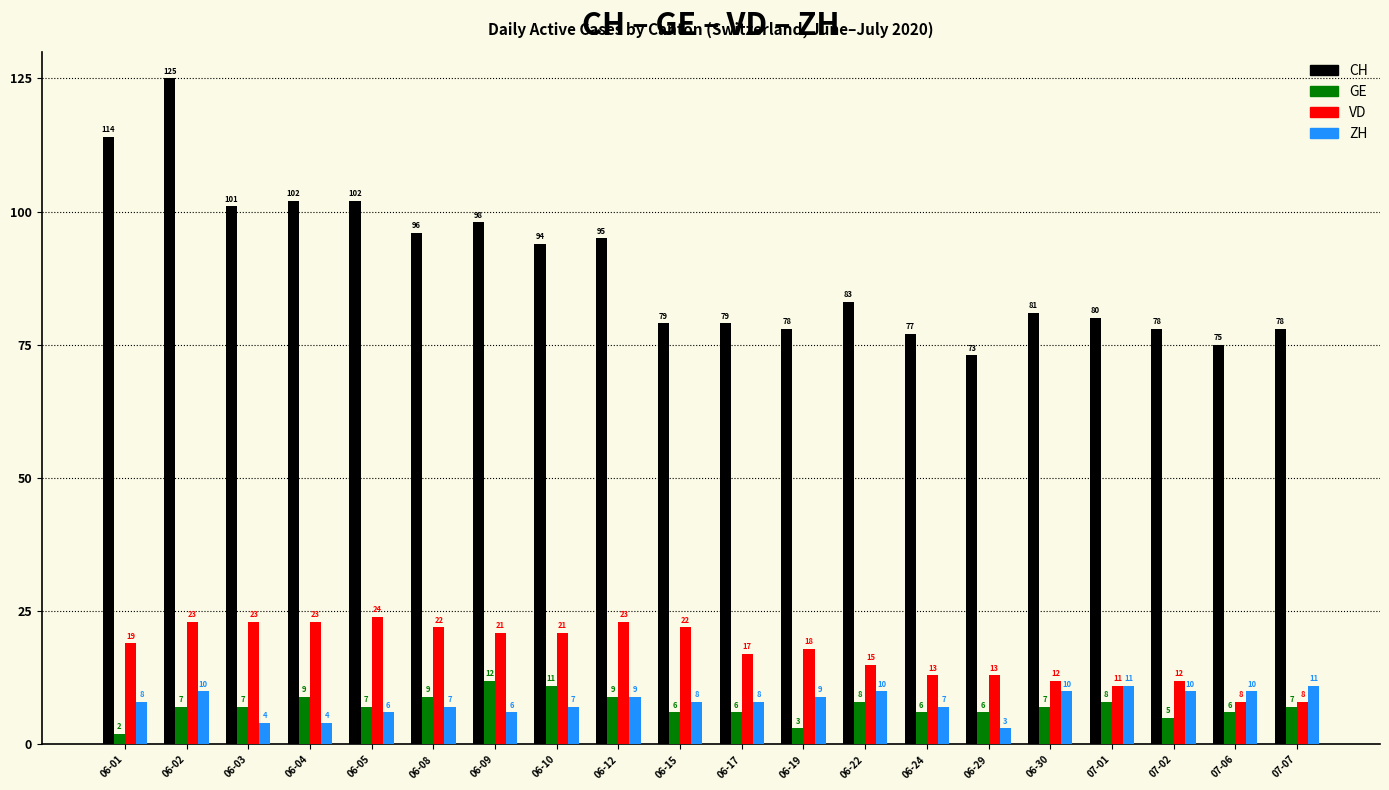

What is the sum of the ZH values at 06-12 and 06-09?

15